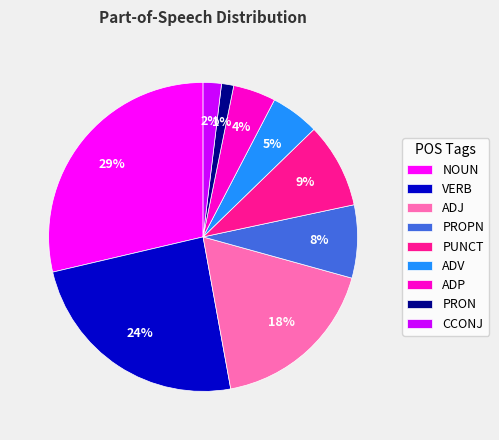

Which slice is the smallest?

PRON